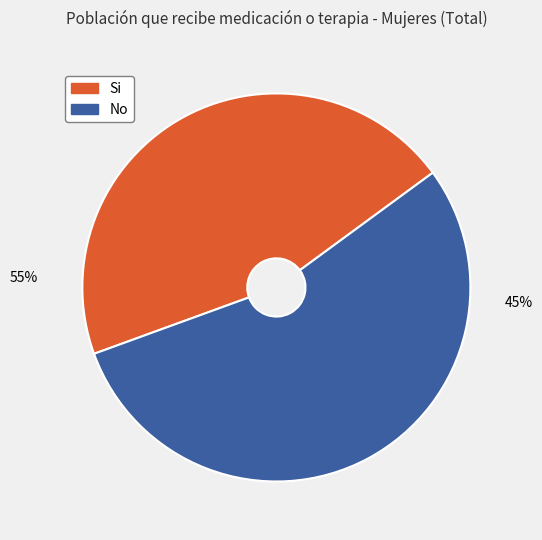

The No slice represents 46% of the pie. True or false?

False